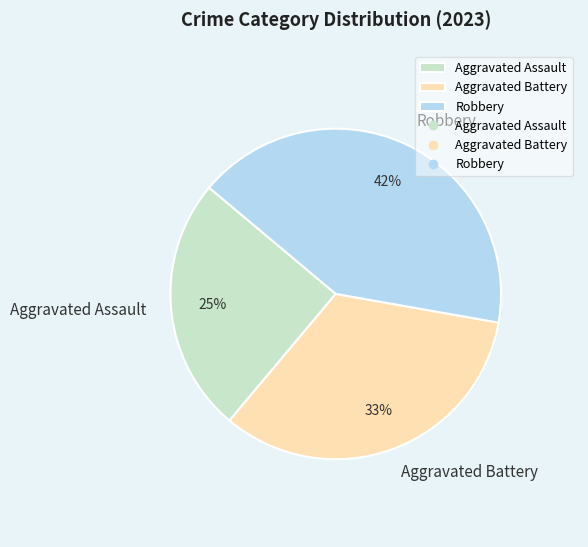

Combined, do Aggravated Battery and Robbery account for over 50%?

Yes